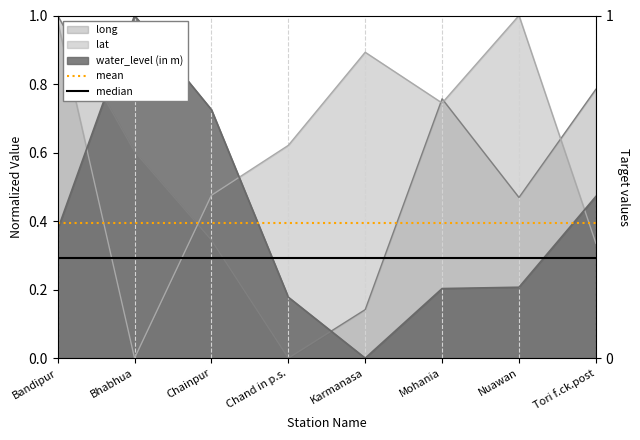

What is the label of the 2nd point from the right?

Bandipur